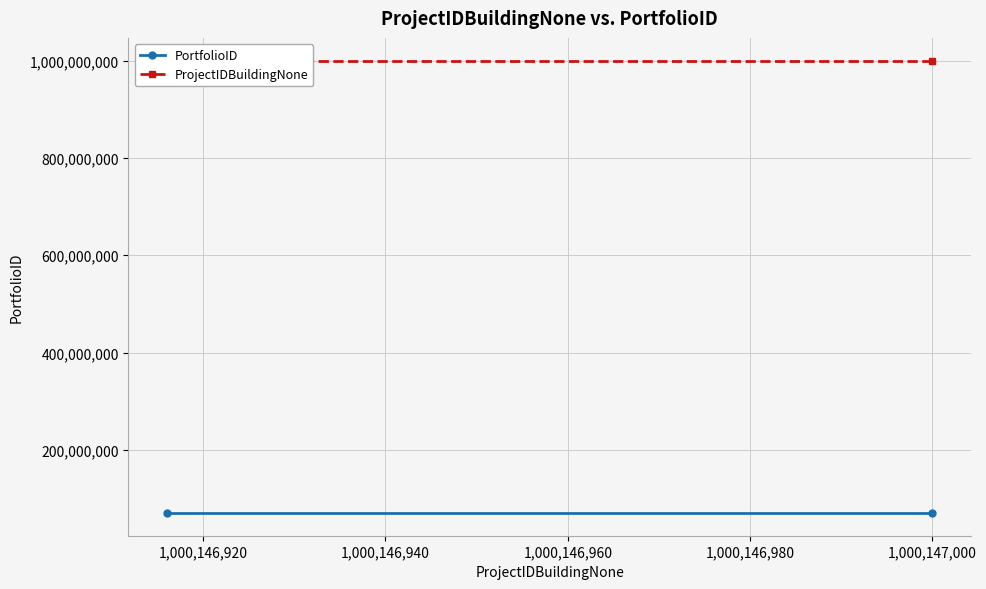

What is the total value across all series at 1,000,146,920?

1070146935